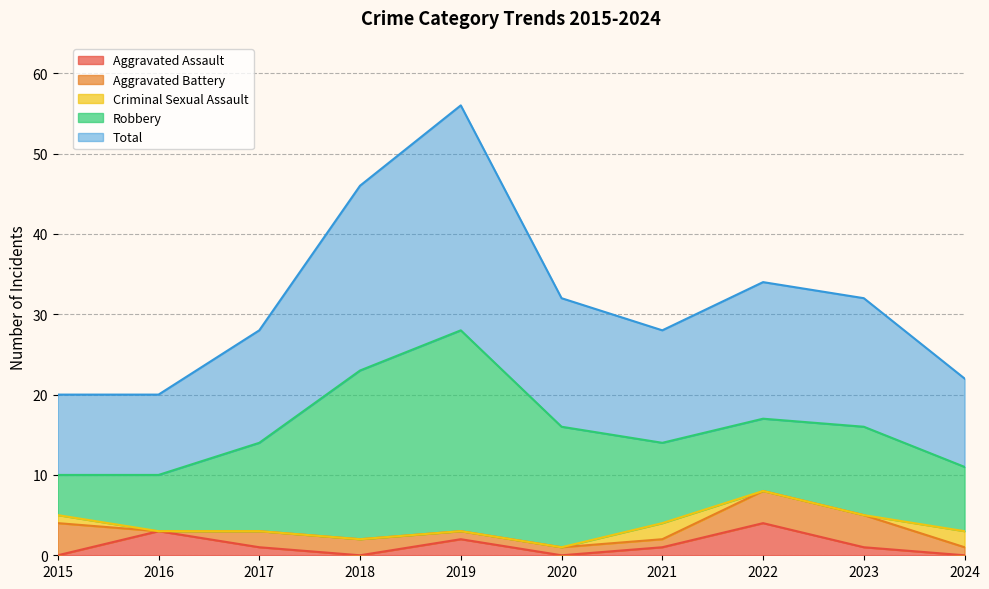

What is the difference between the maximum and minimum values in the Aggravated Battery series?

4